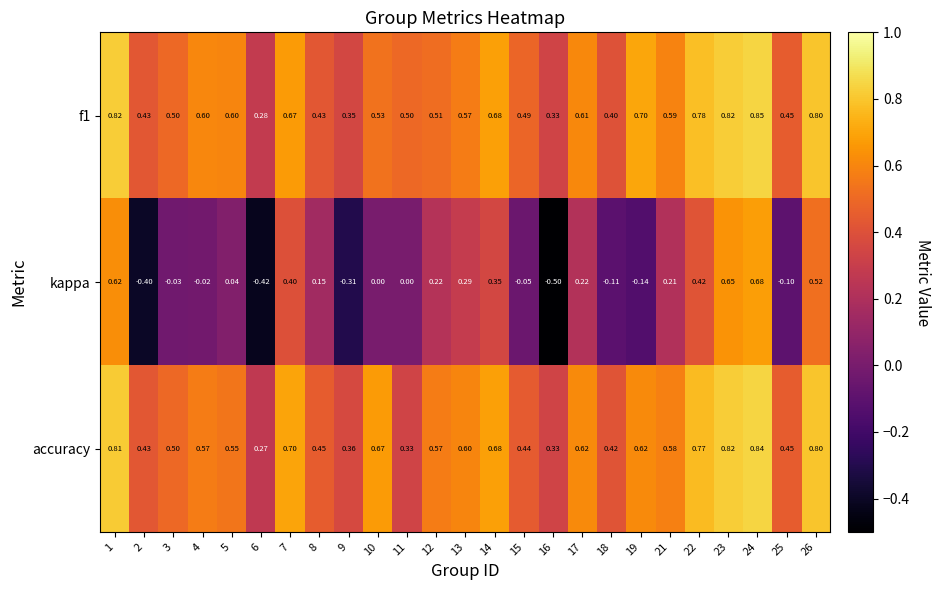

Which series has the largest range (max minus min)?

kappa